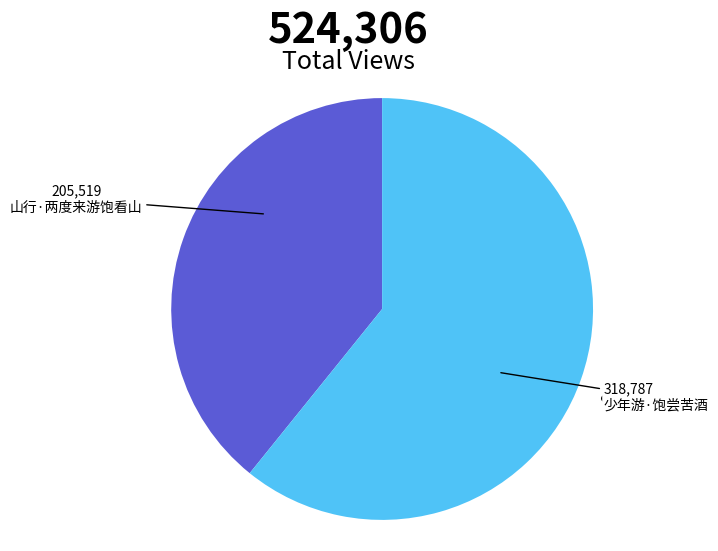

True or false: 山行·两度来游饱看山 accounts for 31% of the total.

False